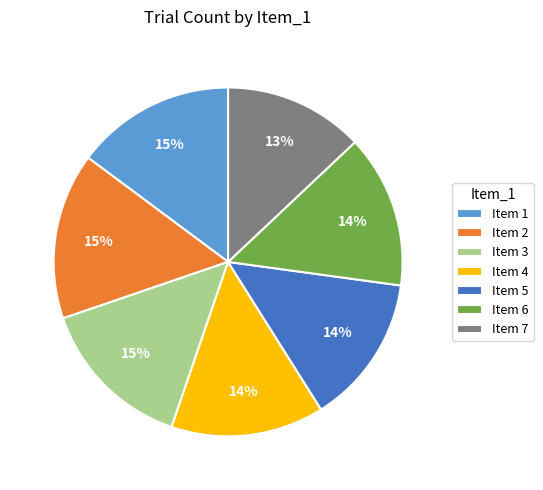

Is the sum of Item 7 and Item 5 greater than half?

No